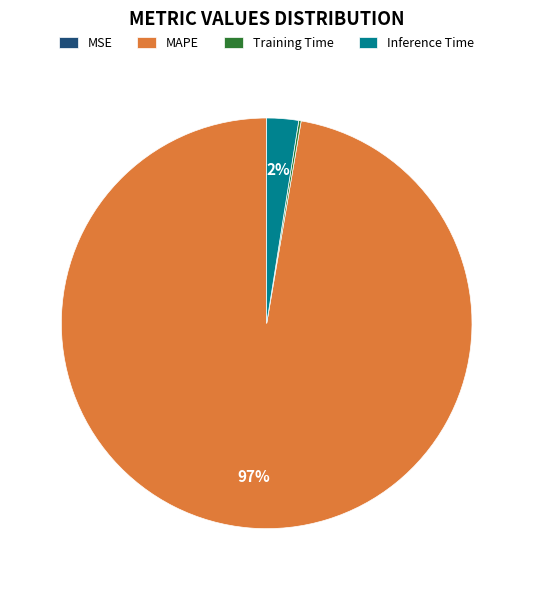

Is MAPE the majority of the pie?

Yes